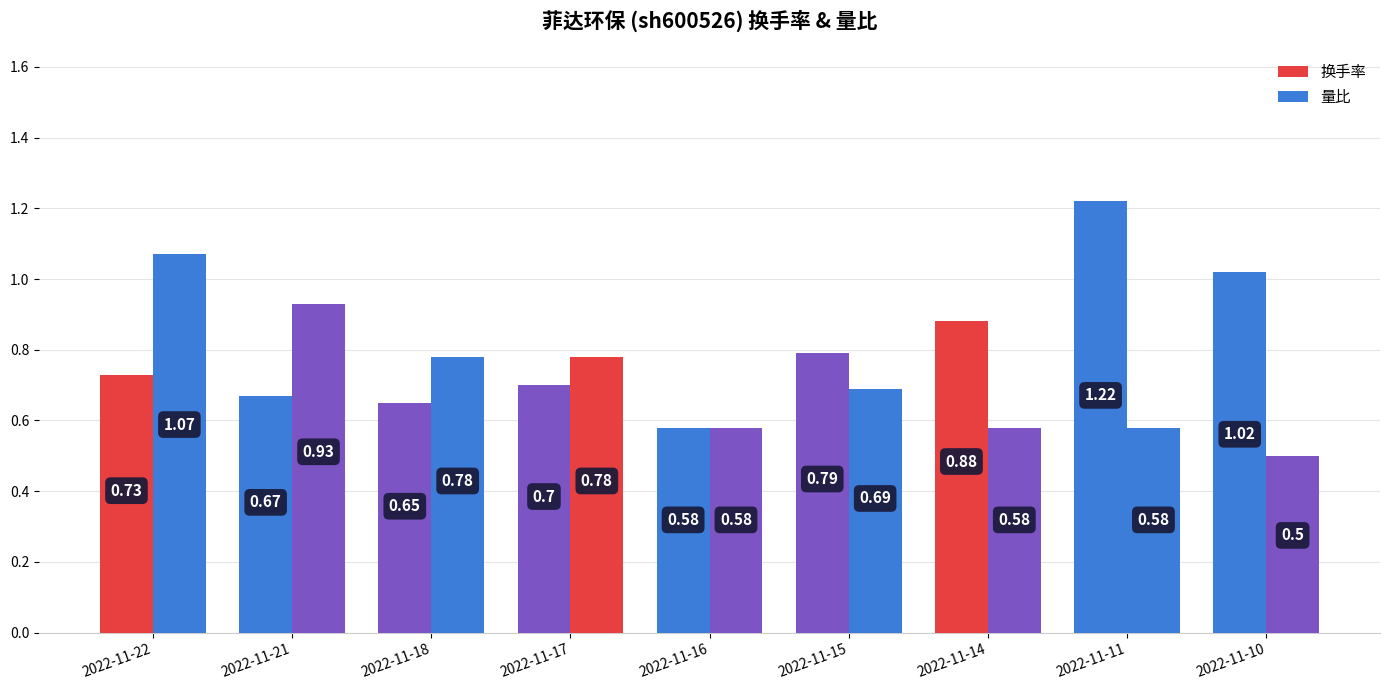

What is the difference between the 换手率 values at 2022-11-22 and 2022-11-10?

0.3